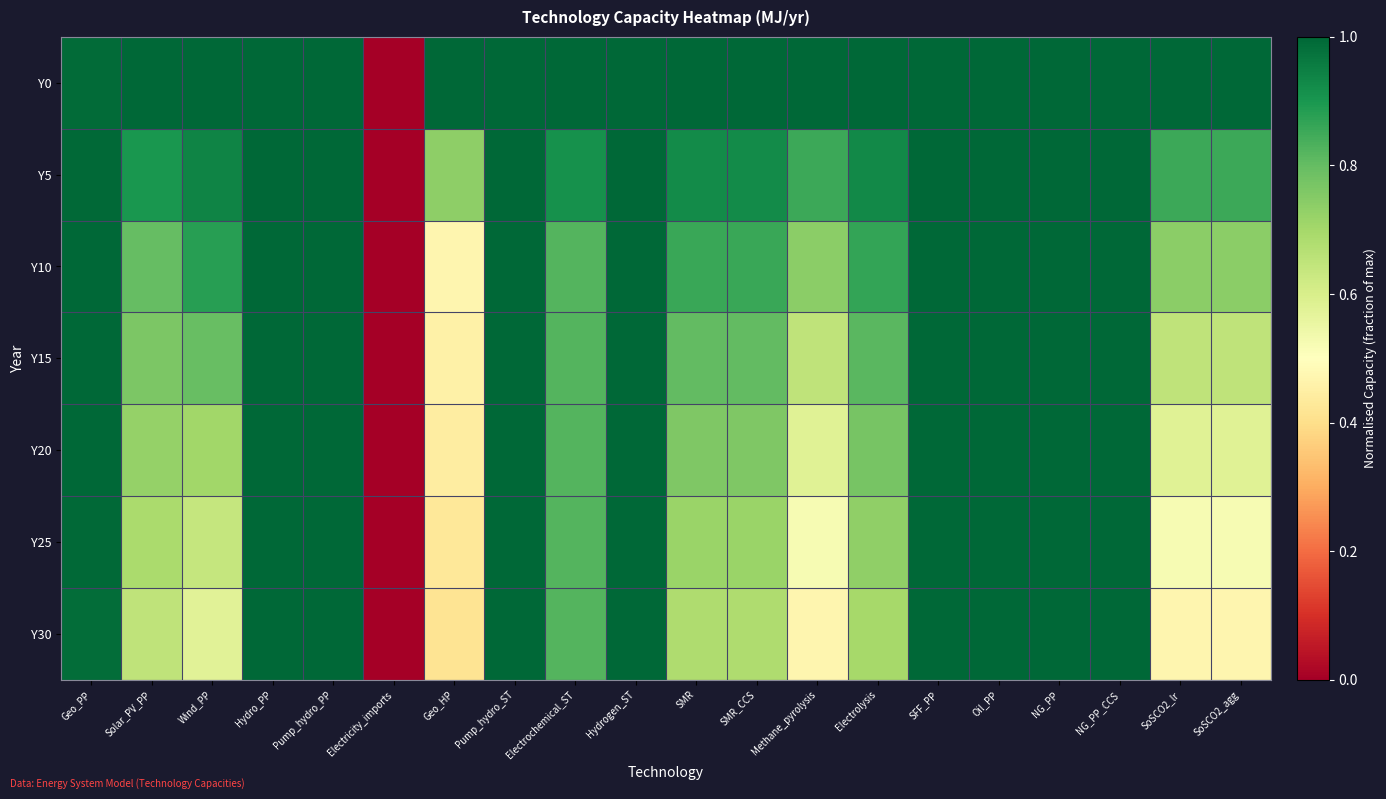

At how many categories does at least one series exceed 0?

19